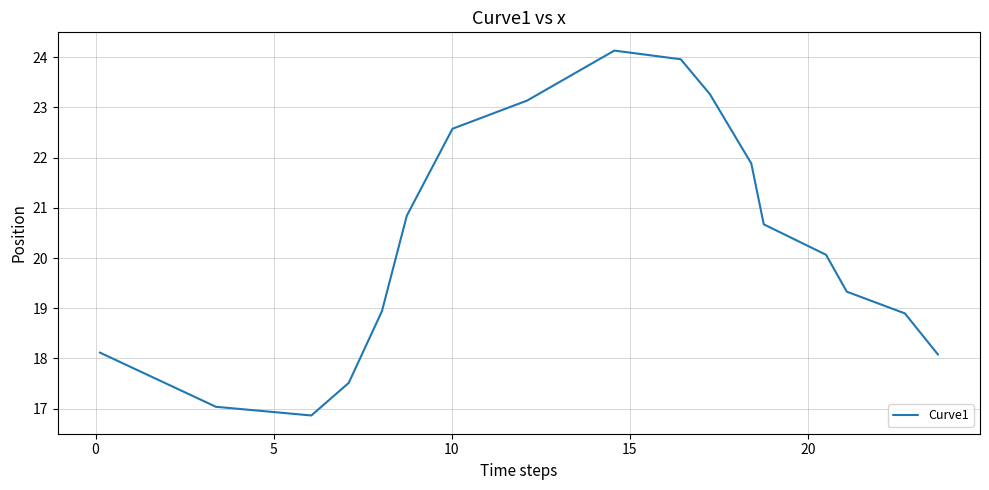

Count the number of categories in the chart.

17